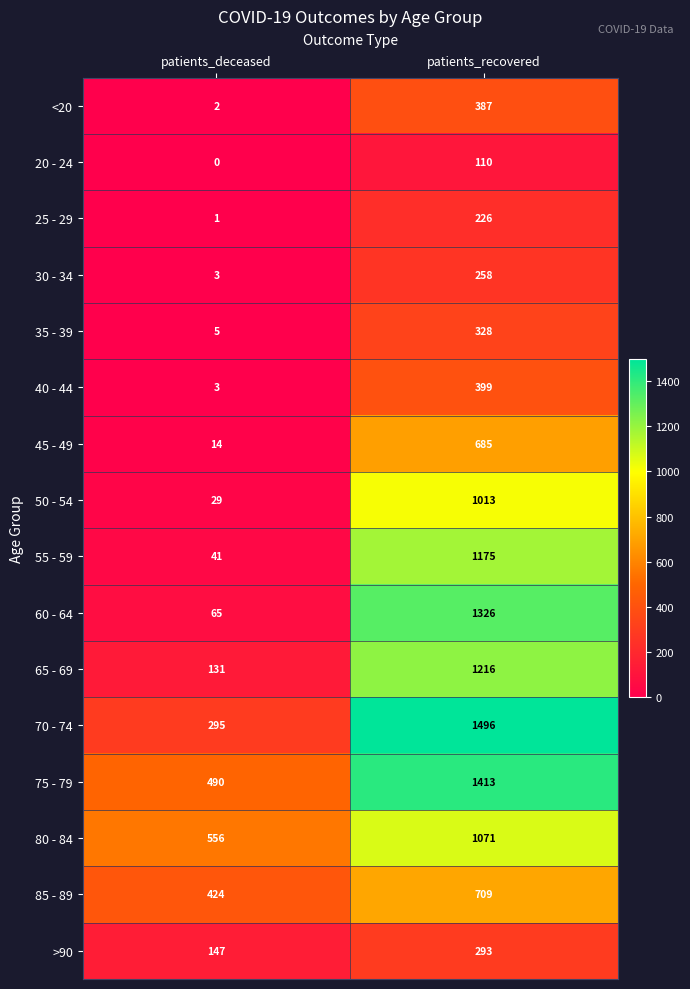

How many distinct data groups are displayed?

16